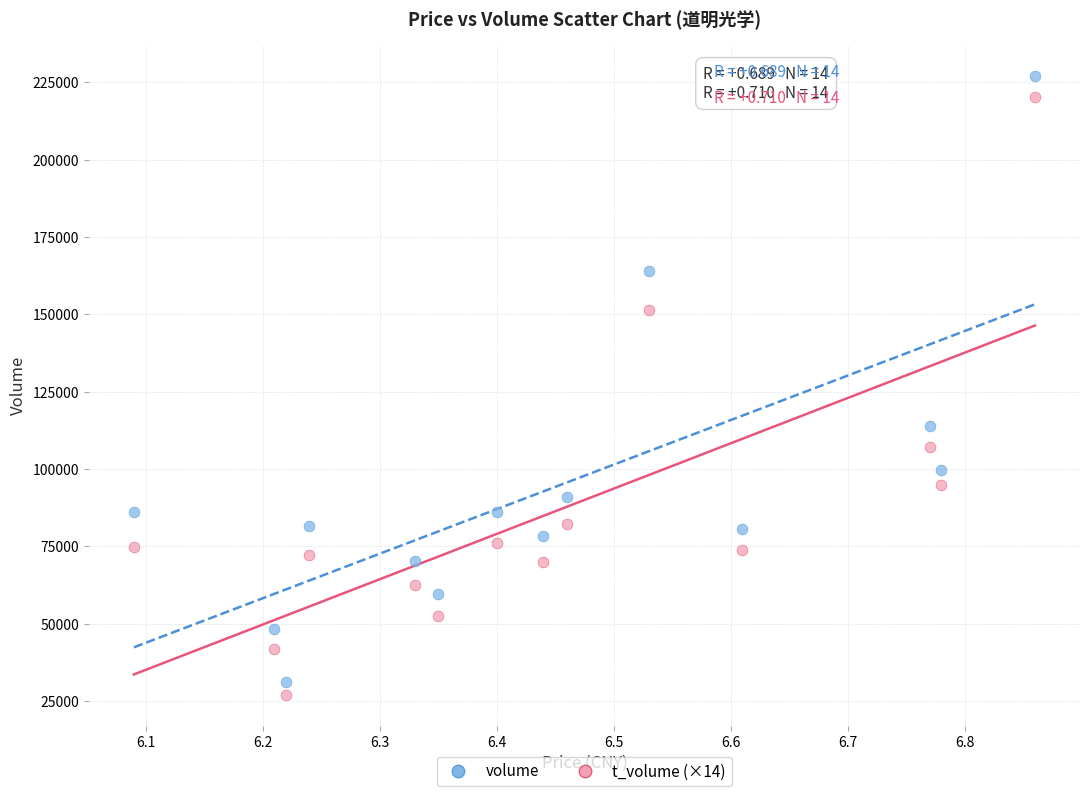

Which series has the widest spread of Y values?

volume